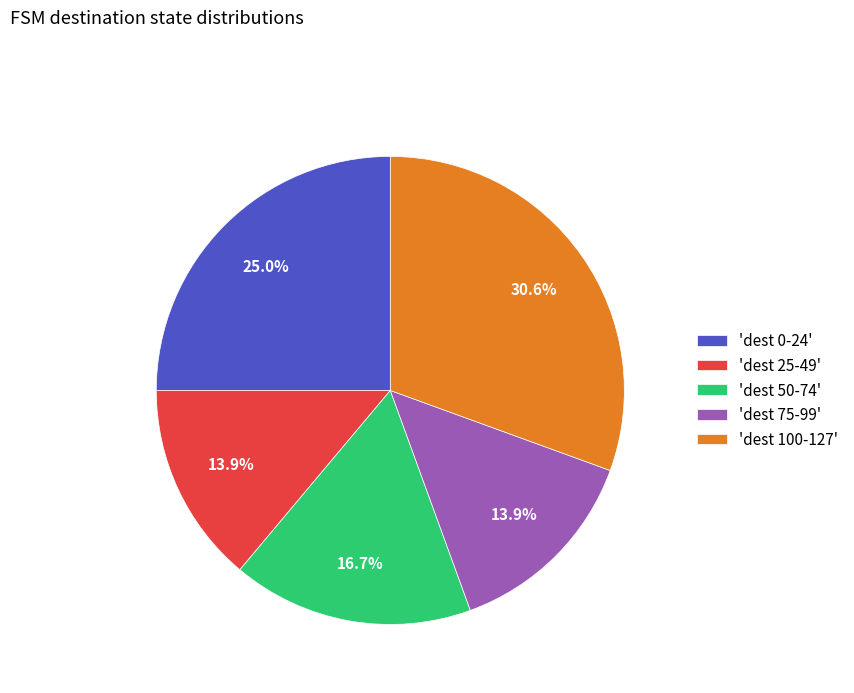

Which category has the biggest portion of the pie?

'dest 100-127'